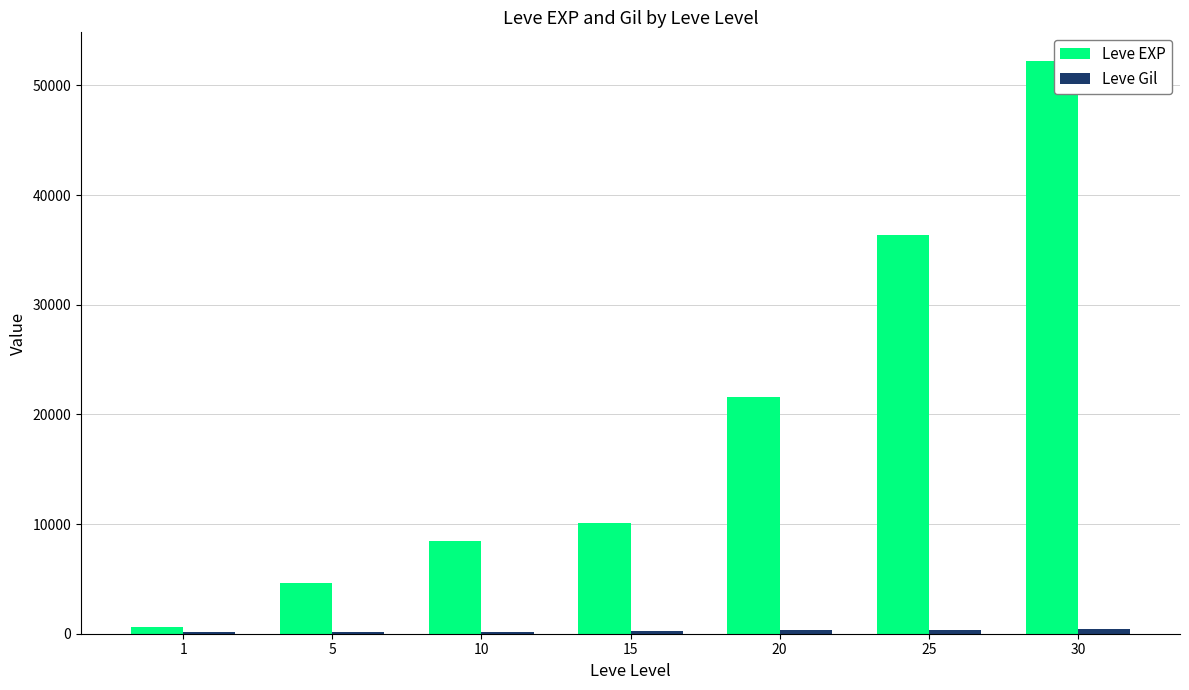

How many groups of bars are there?

7